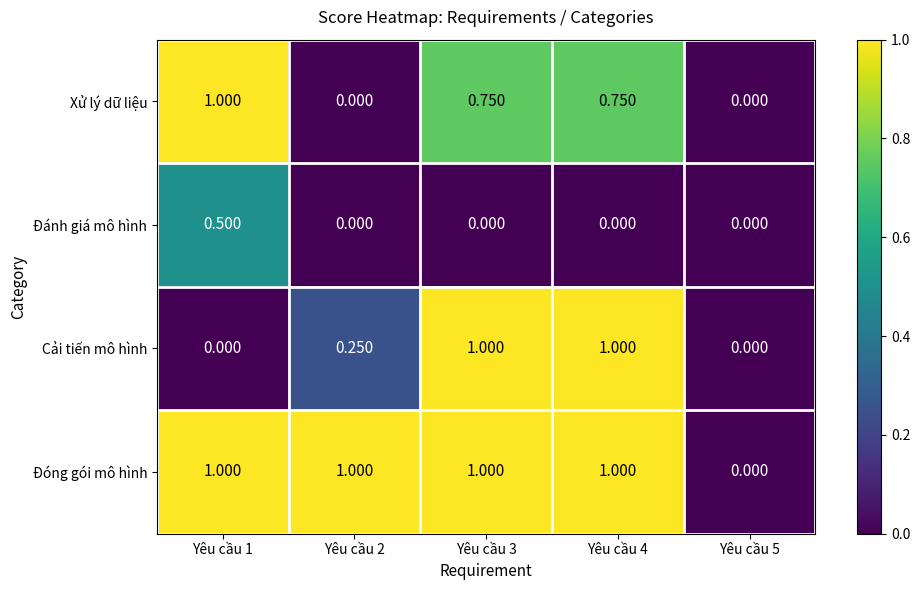

Between Yêu cầu 1 and Yêu cầu 4, which series saw the biggest shift?

Cải tiến mô hình